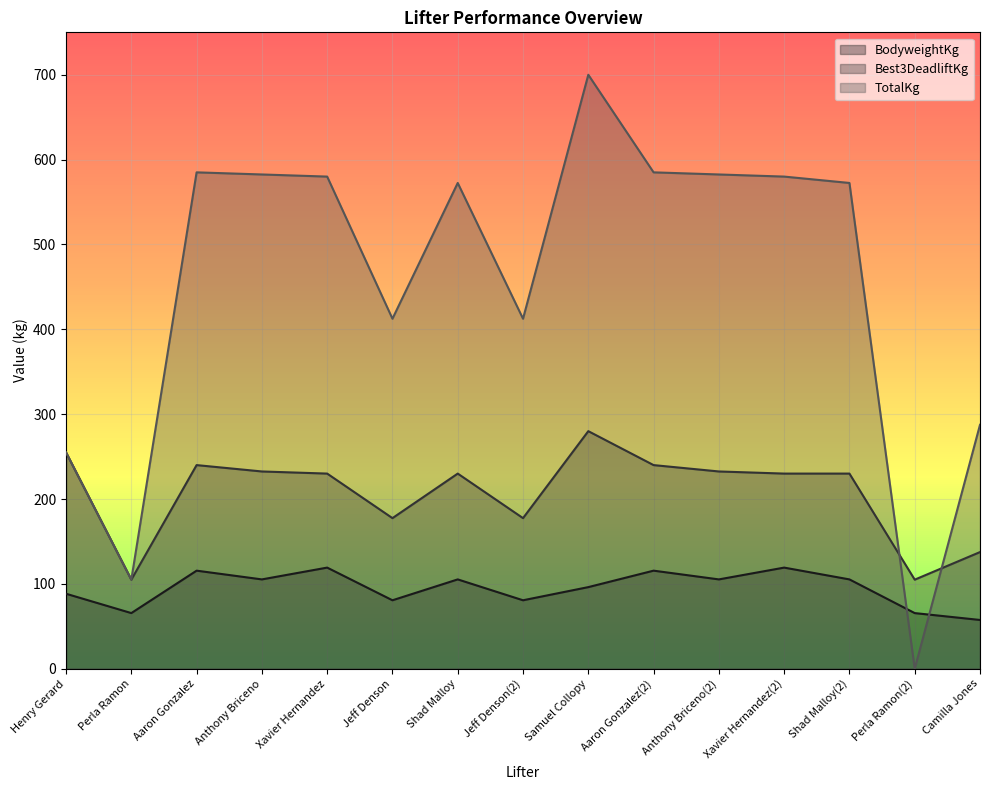

Is the value of Best3DeadliftKg at Shad Malloy greater than the value of TotalKg at Aaron Gonzalez(2)?

No